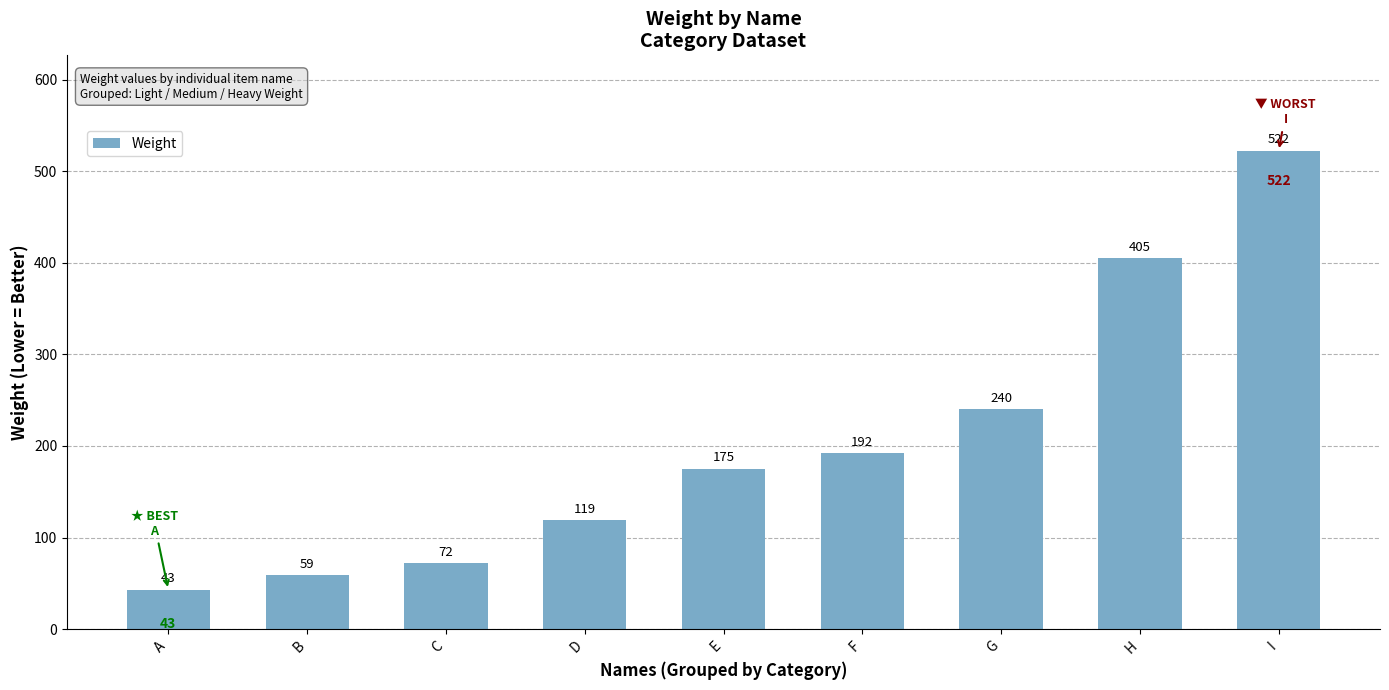

Between C and F, which is larger?

F